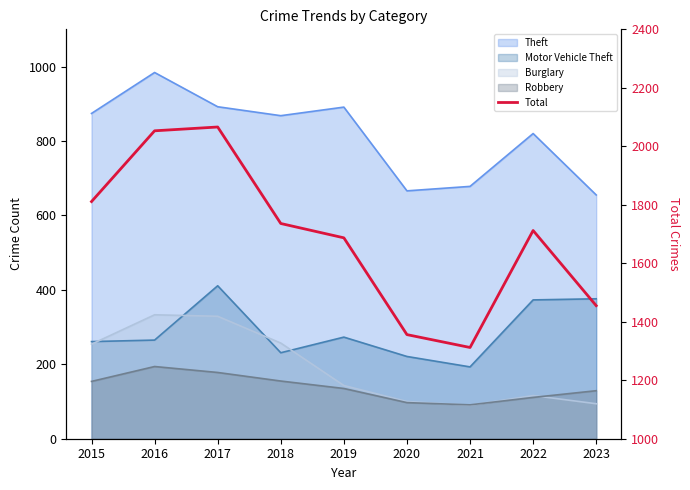

Rank the categories by value from lowest to highest.

2021, 2020, 2023, 2019, 2022, 2018, 2015, 2016, 2017